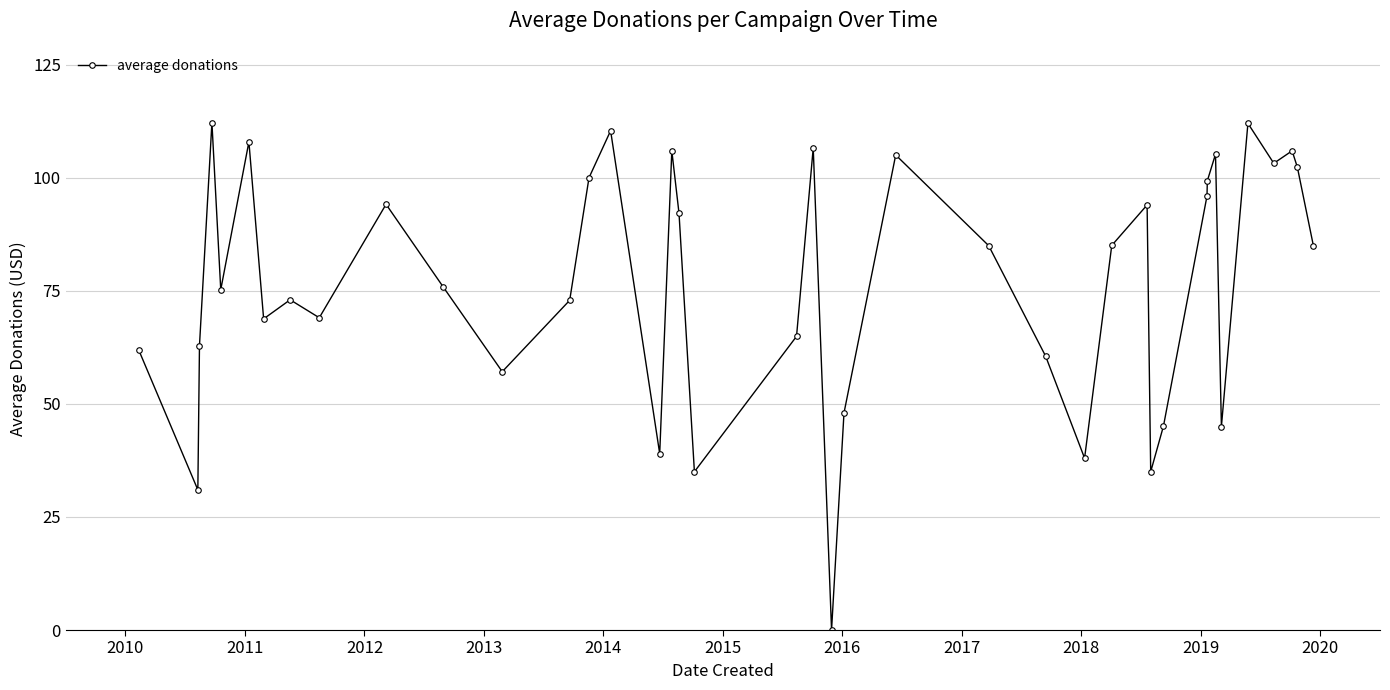

What is the average value?

76.7